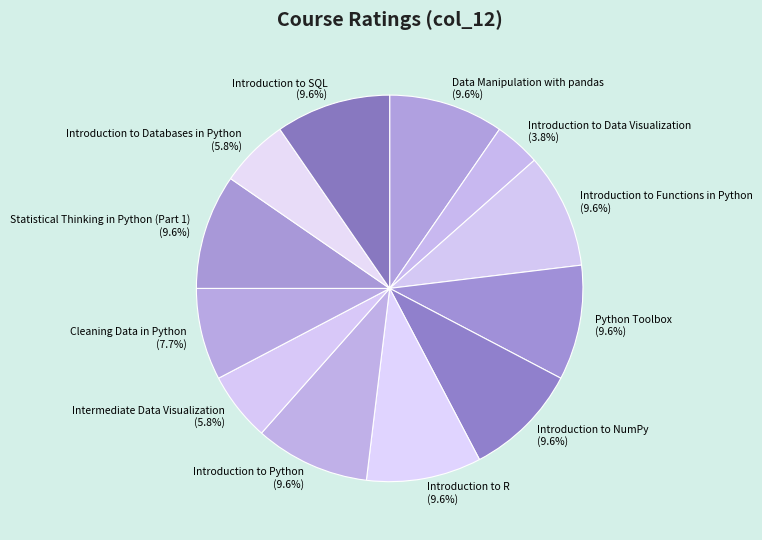

Which has a higher value, Intermediate Data Visualization or Introduction to NumPy?

Introduction to NumPy